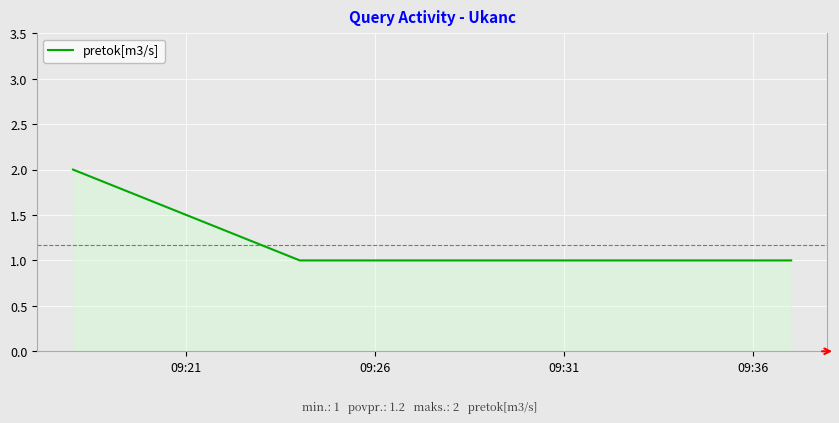

How many lines are shown in the chart?

1